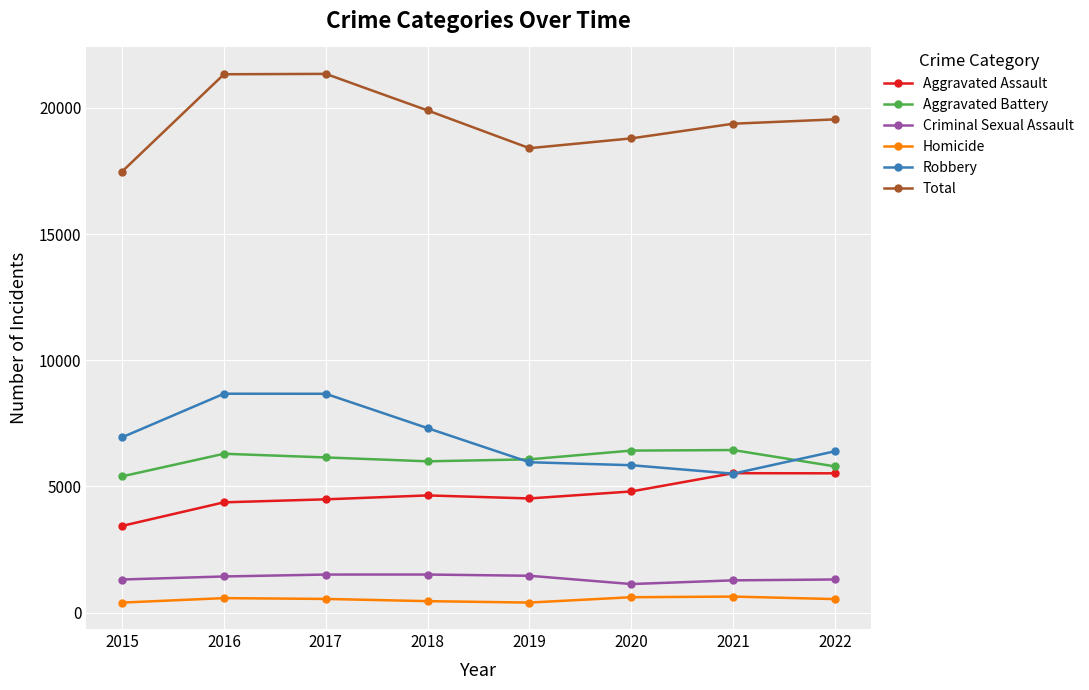

Which series has the largest range (max minus min)?

Total